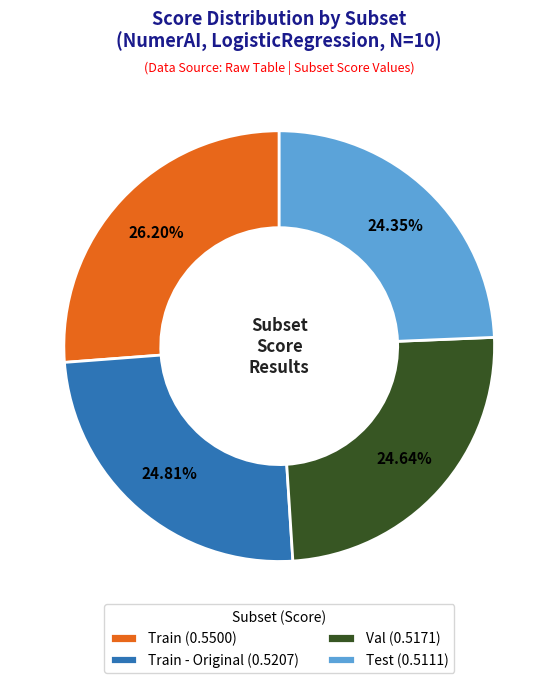

Do Test (0.5111) and Val (0.5171) together represent more than half of the pie?

No